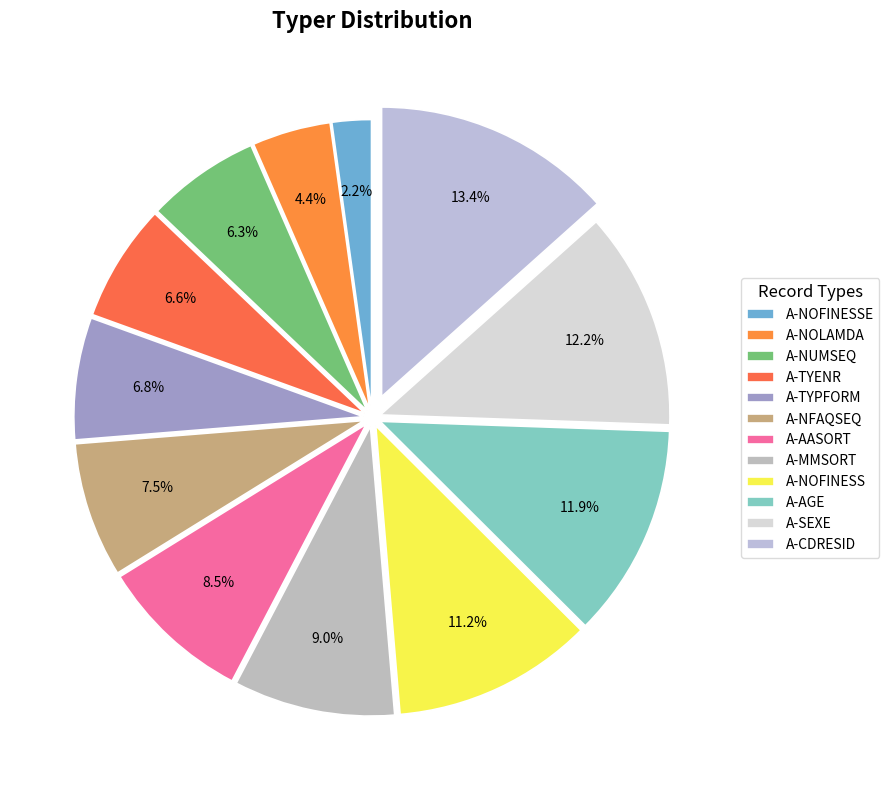

Does A-AASORT account for over 50% of the chart?

No